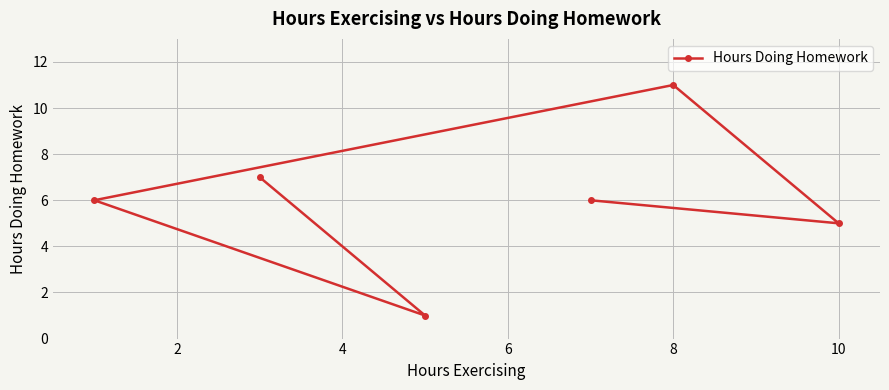

Reading left to right, extract all data points from this chart.

6	7	1	6	11	5